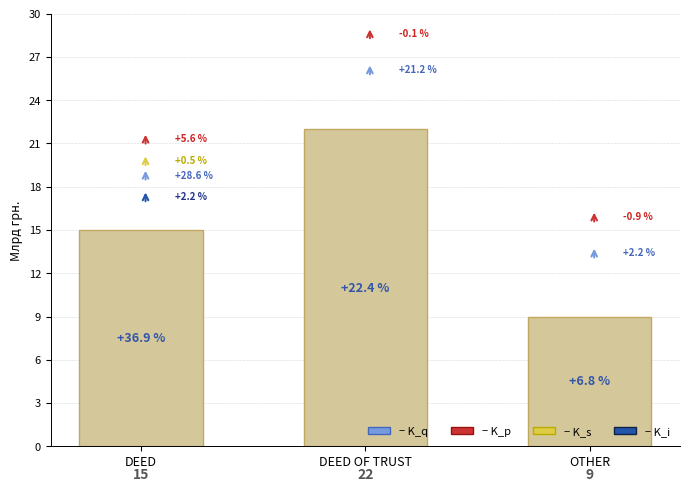

Are the bars horizontal?

No